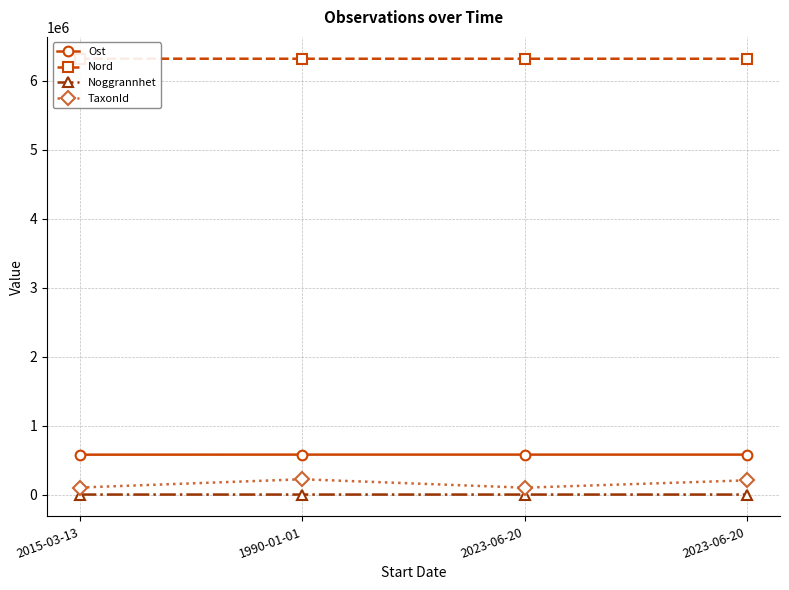

Which category has the highest value in the Ost series?

1990-01-01